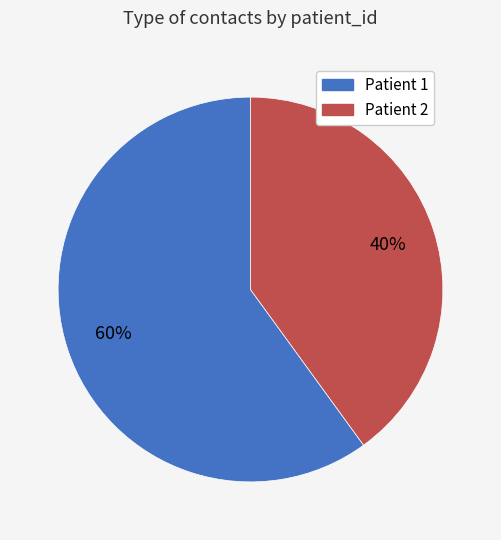

How many slices are in this pie chart?

2